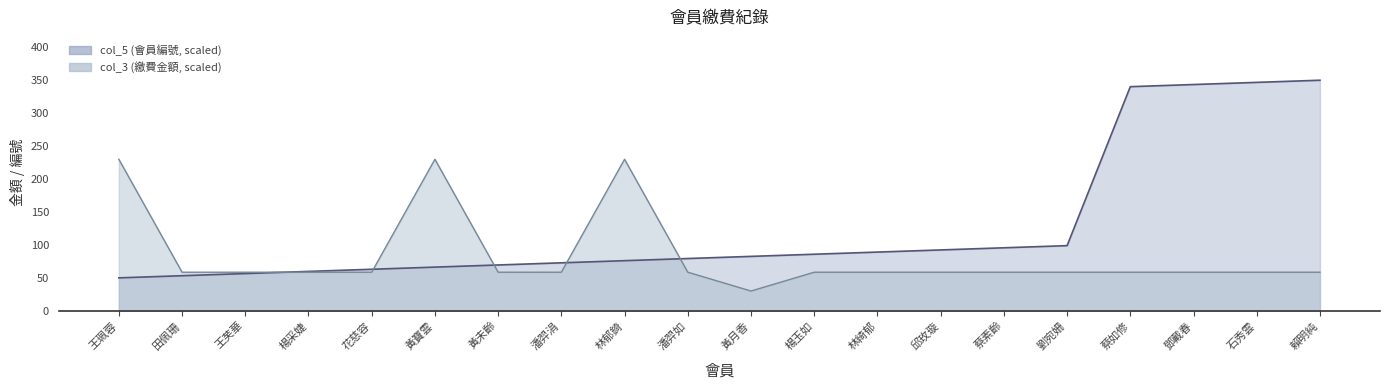

How many categories are shown in the chart?

20